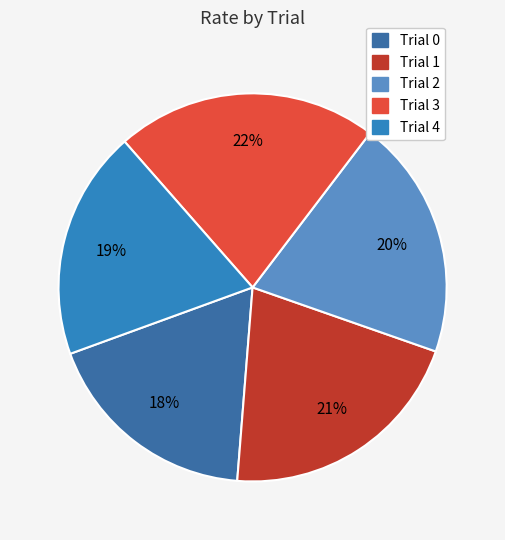

Does Trial 0 represent more than half of the total?

No